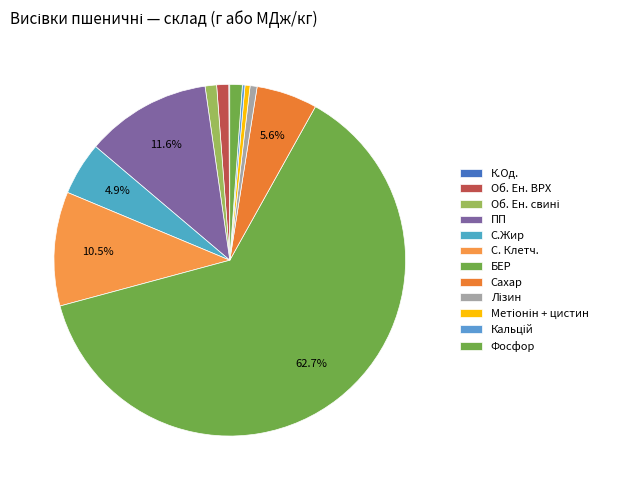

Rank the categories by value from highest to lowest.

БЕР, ПП, С. Клетч., Сахар, С.Жир, Фосфор, Об. Ен. ВРХ, Об. Ен. свині, Лізин, Метіонін + цистин, Кальцій, К.Од.